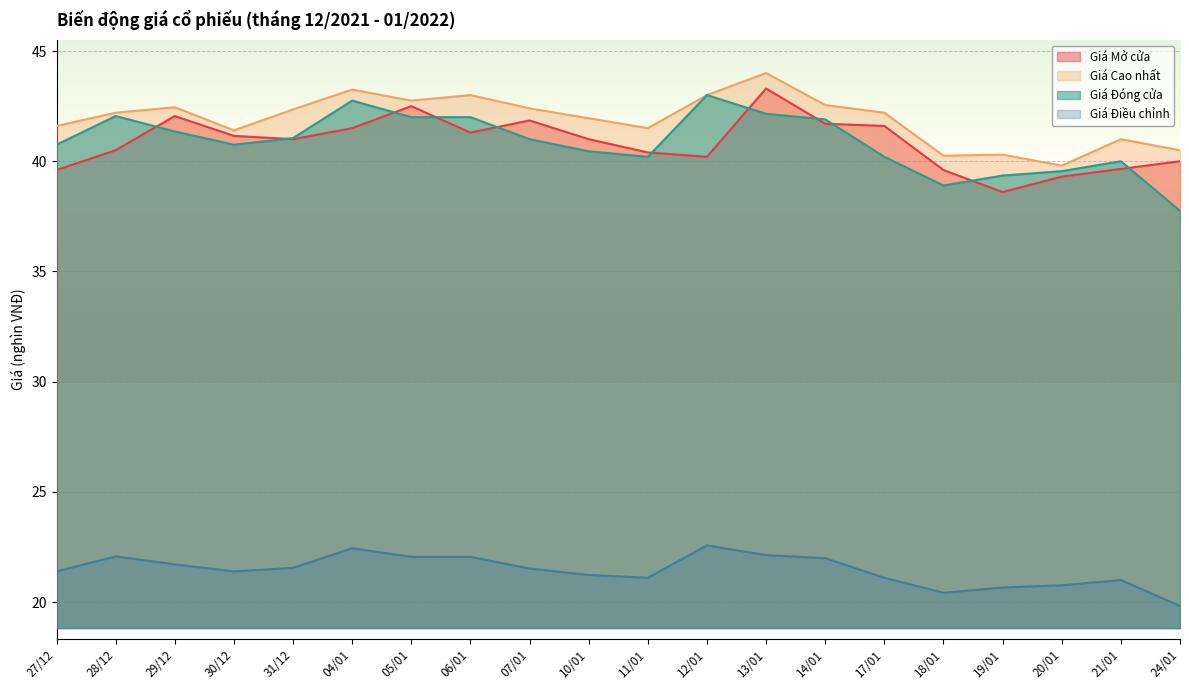

Which category has the highest value in the Giá Mở cửa series?

13/01